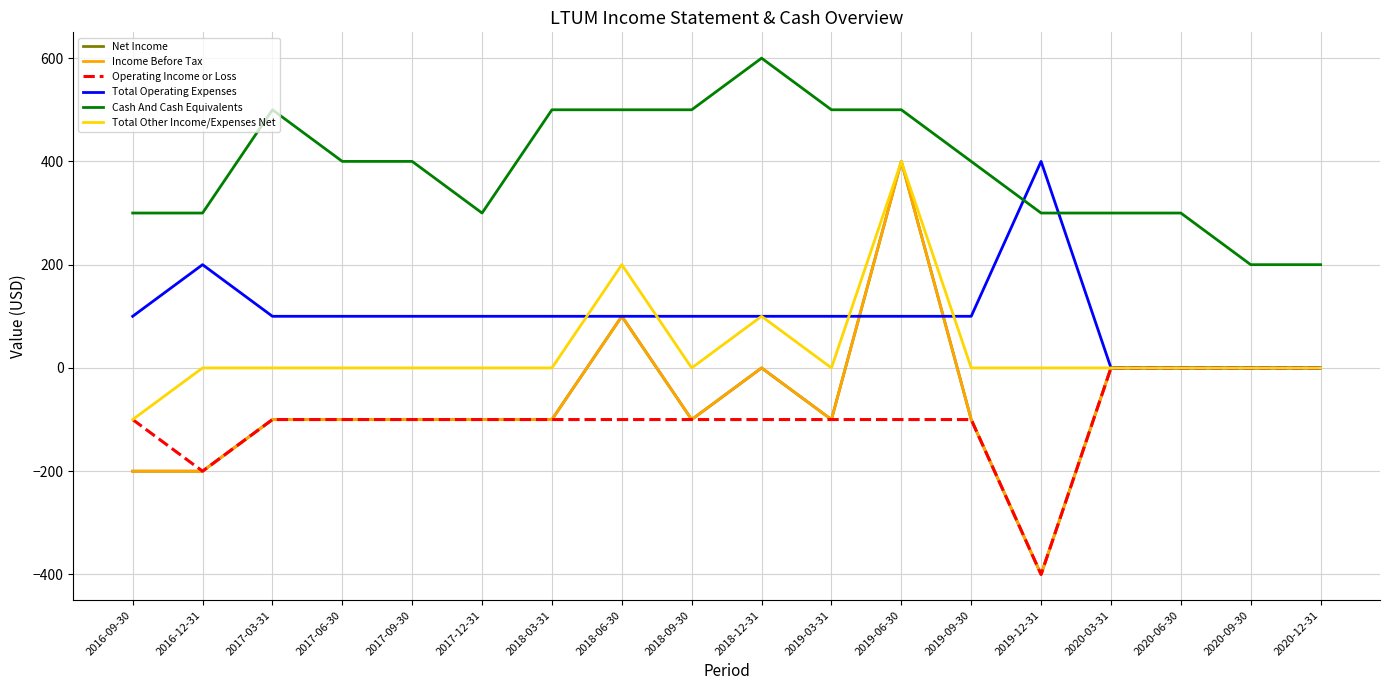

Which category has the highest value in the Net Income series?

2019-06-30